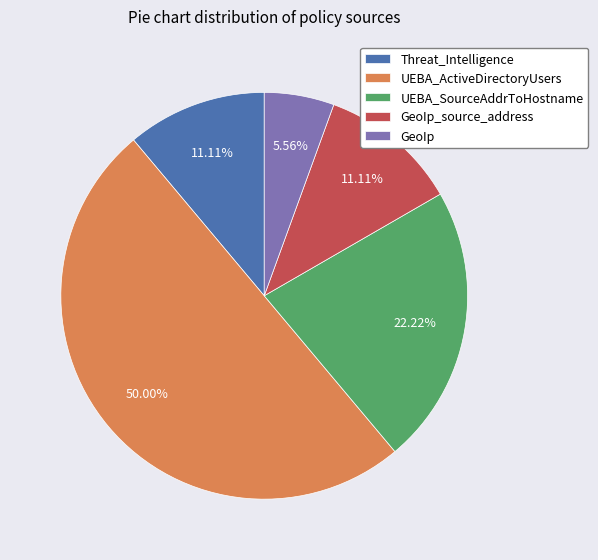

Count the number of slices in the pie.

5